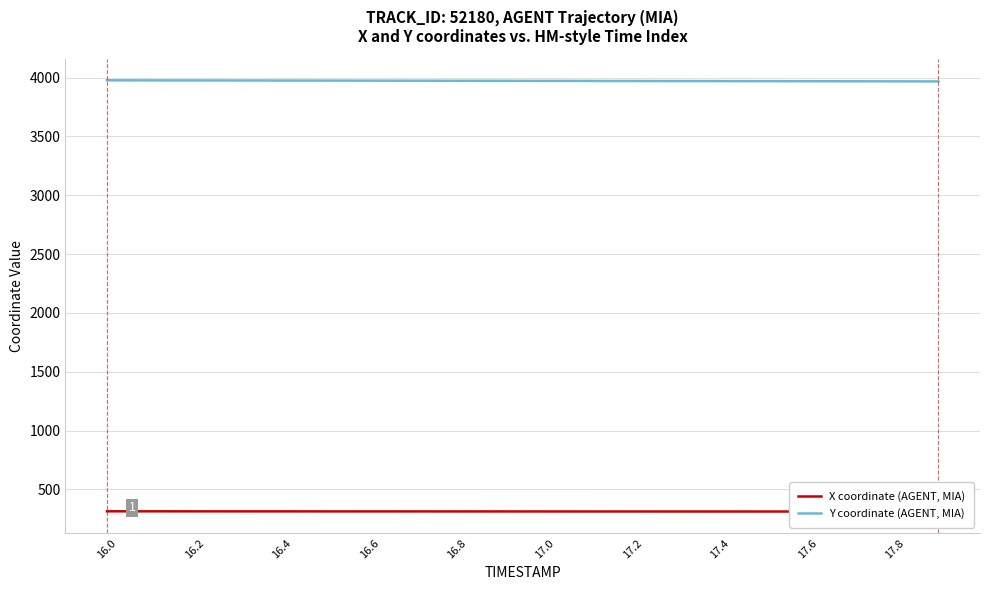

Reading left to right, list all the values displayed in this chart.

X coordinate (AGENT, MIA): 314.1	314.0	313.8	313.7	313.5	313.4	313.3	313.2	313.0	312.9	312.8	312.7	312.6	312.5	312.4	312.3	312.2	312.1	312.0	311.9
Y coordinate (AGENT, MIA): 3977.1	3976.6	3976.2	3975.7	3975.2	3974.7	3974.2	3973.7	3973.2	3972.8	3972.3	3971.8	3971.3	3970.8	3970.3	3969.8	3969.3	3968.8	3968.3	3967.8